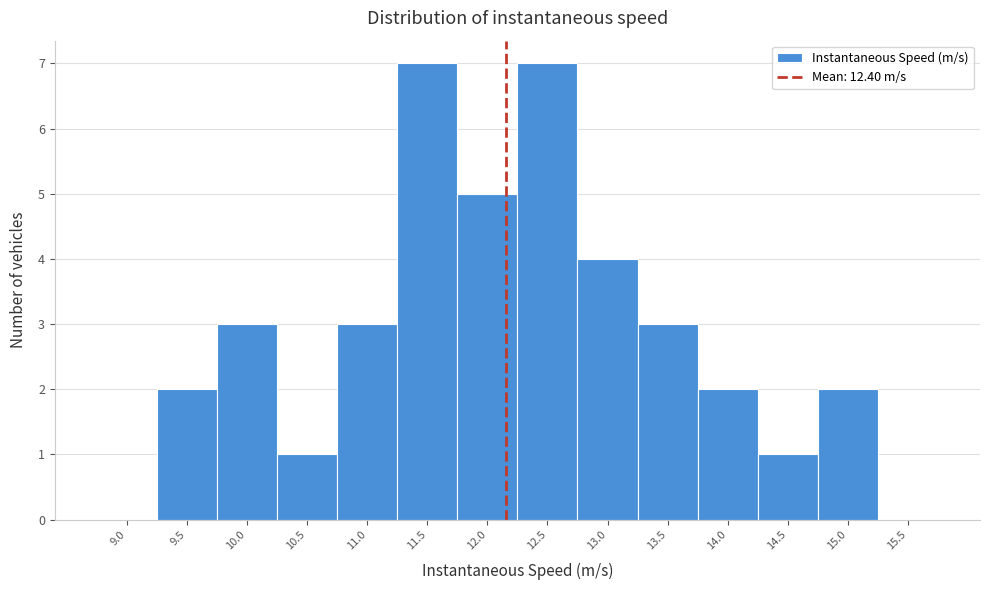

Reading left to right, transcribe all the data shown in this chart.

9.0=0	9.5=2	10.0=3	10.5=1	11.0=3	11.5=7	12.0=5	12.5=7	13.0=4	13.5=3	14.0=2	14.5=1	15.0=2	15.5=0